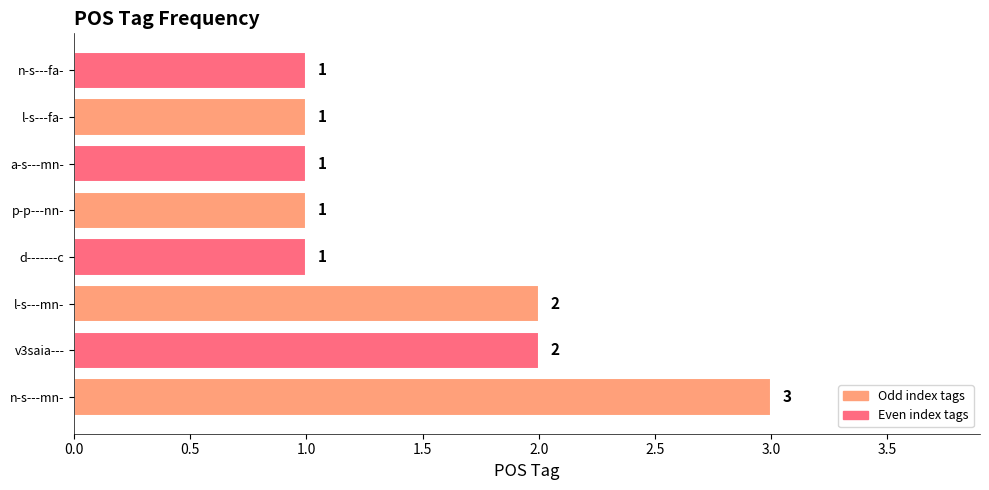

Is it true that the value at l-s---fa- is 1?

True